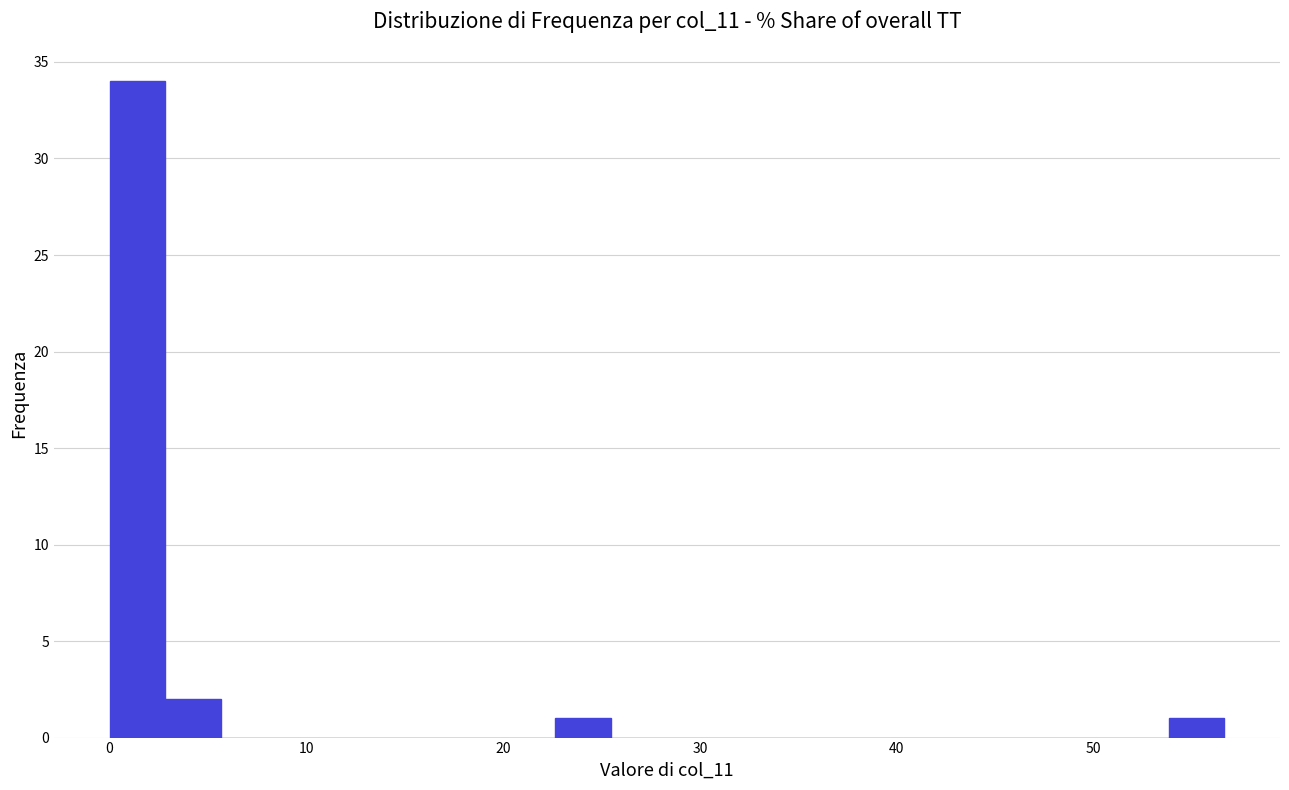

Around what value on the x-axis is the tallest bar? Give the approximate position of its centre, as read against the axis.

1